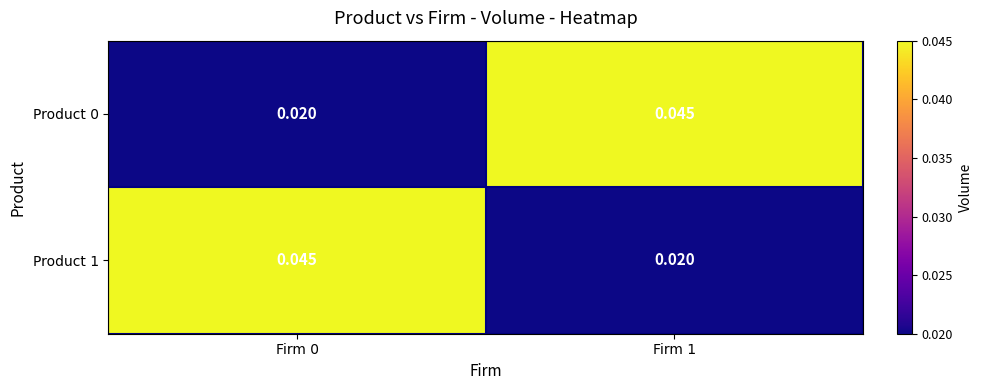

How many distinct data groups are displayed?

2